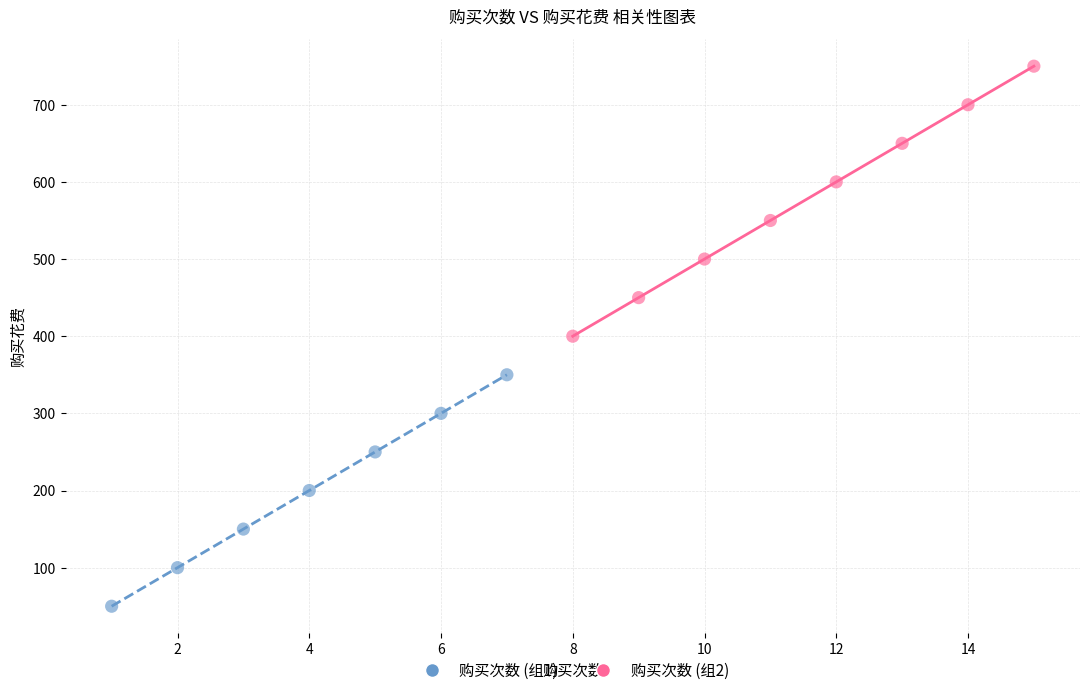

Which series contains the highest Y value?

购买次数 (组2)